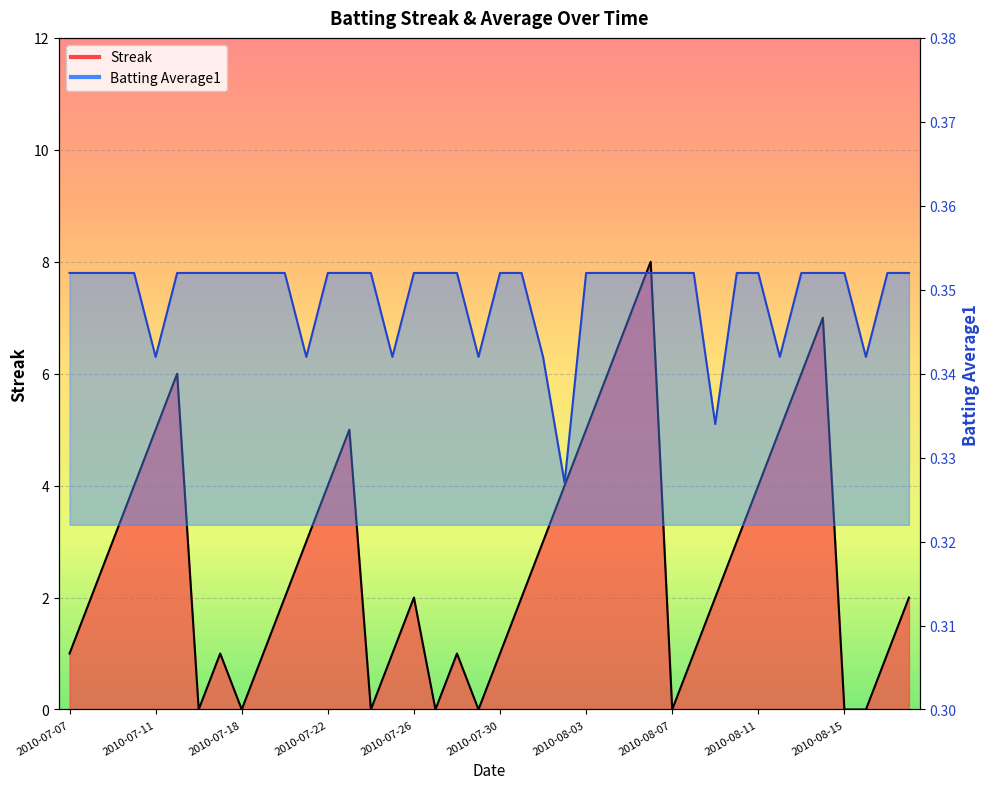

Between 2010-07-19 and 2010-07-16, which is larger?

2010-07-19